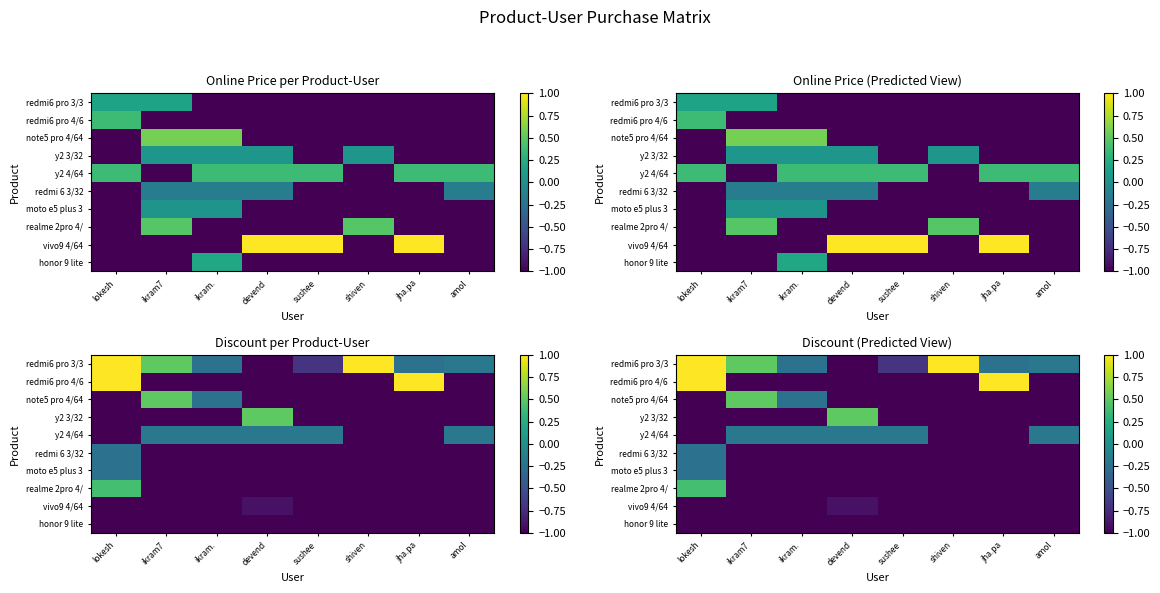

List the series in order of their peak value, lowest first.

honor 9 lite, vivo9 4/64, redmi 6 3/32, moto e5 plus 3, y2 4/64, realme 2pro 4/, note5 pro 4/64, y2 3/32, redmi6 pro 3/3, redmi6 pro 4/6